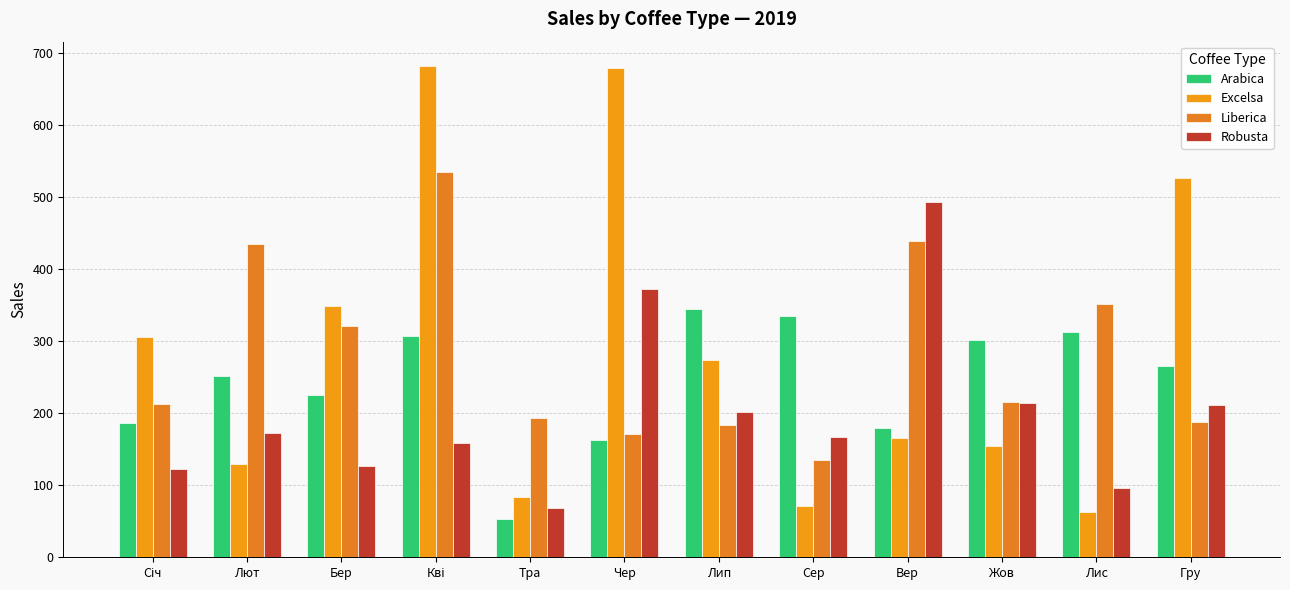

How many bars are there in total?

48